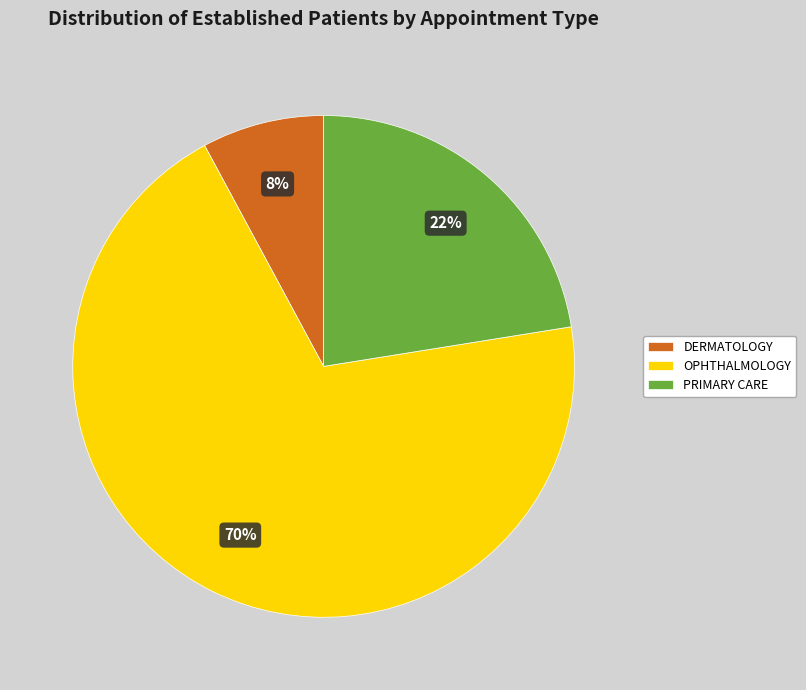

What is the ratio of the value at PRIMARY CARE to the value at OPHTHALMOLOGY?

0.3